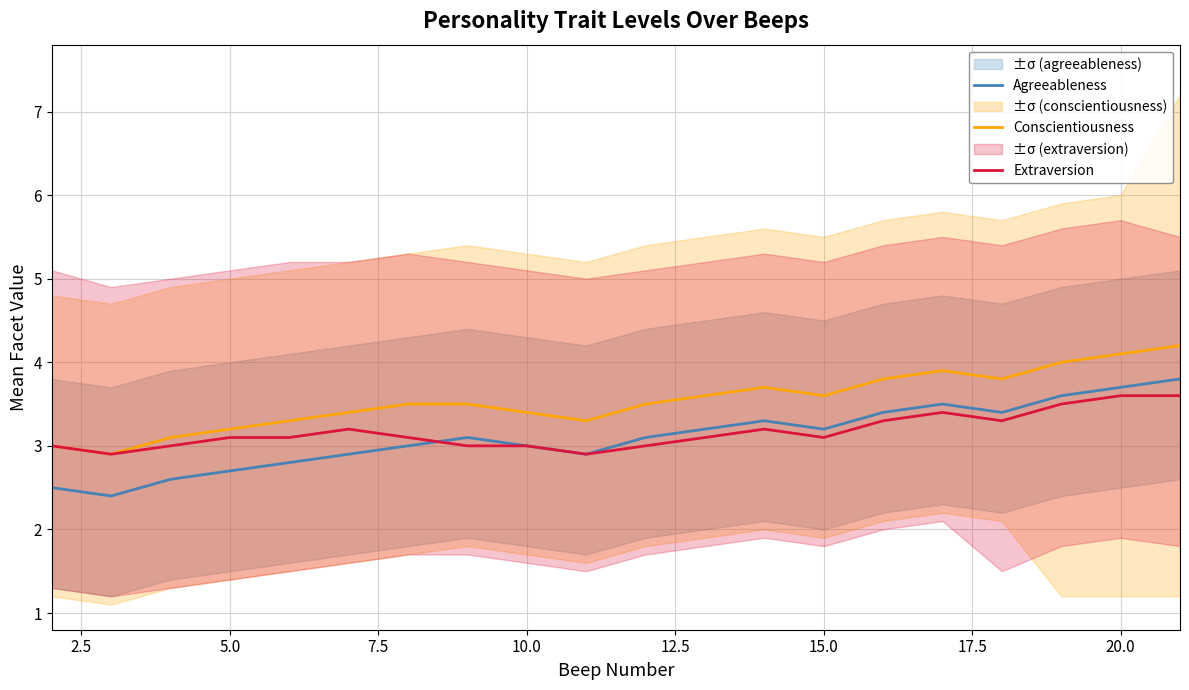

Is it true that Extraversion equals 3.6 at 20.0?

True